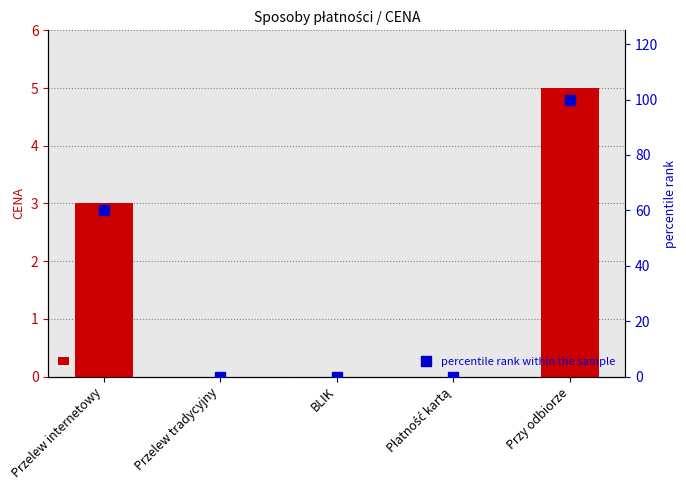

Where is percentile rank within the sample nearest to the value 50?

Przelew internetowy